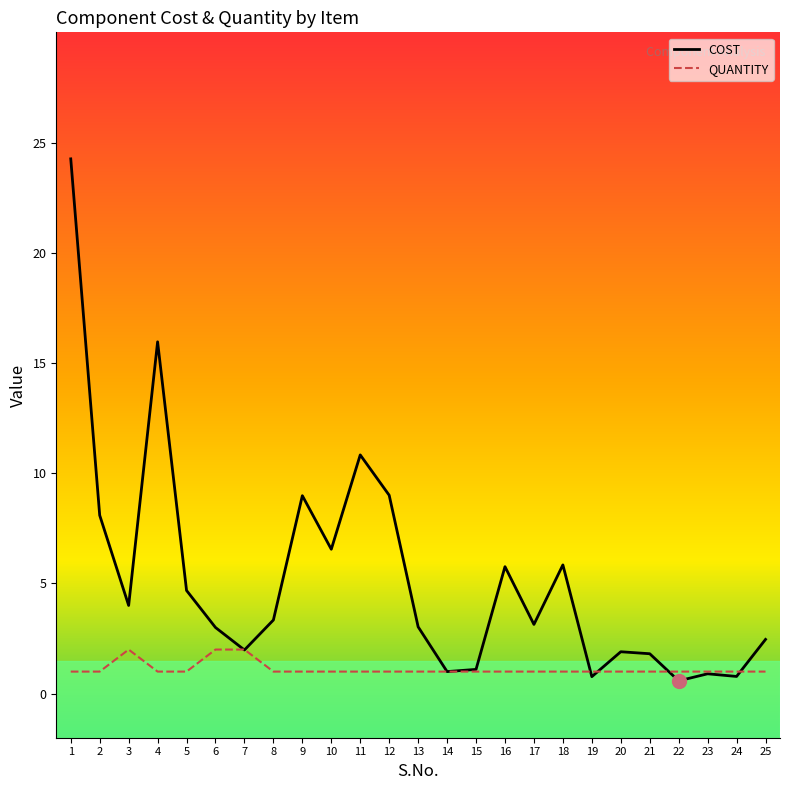

True or false: COST has more than 0 points higher than both neighbors.

True